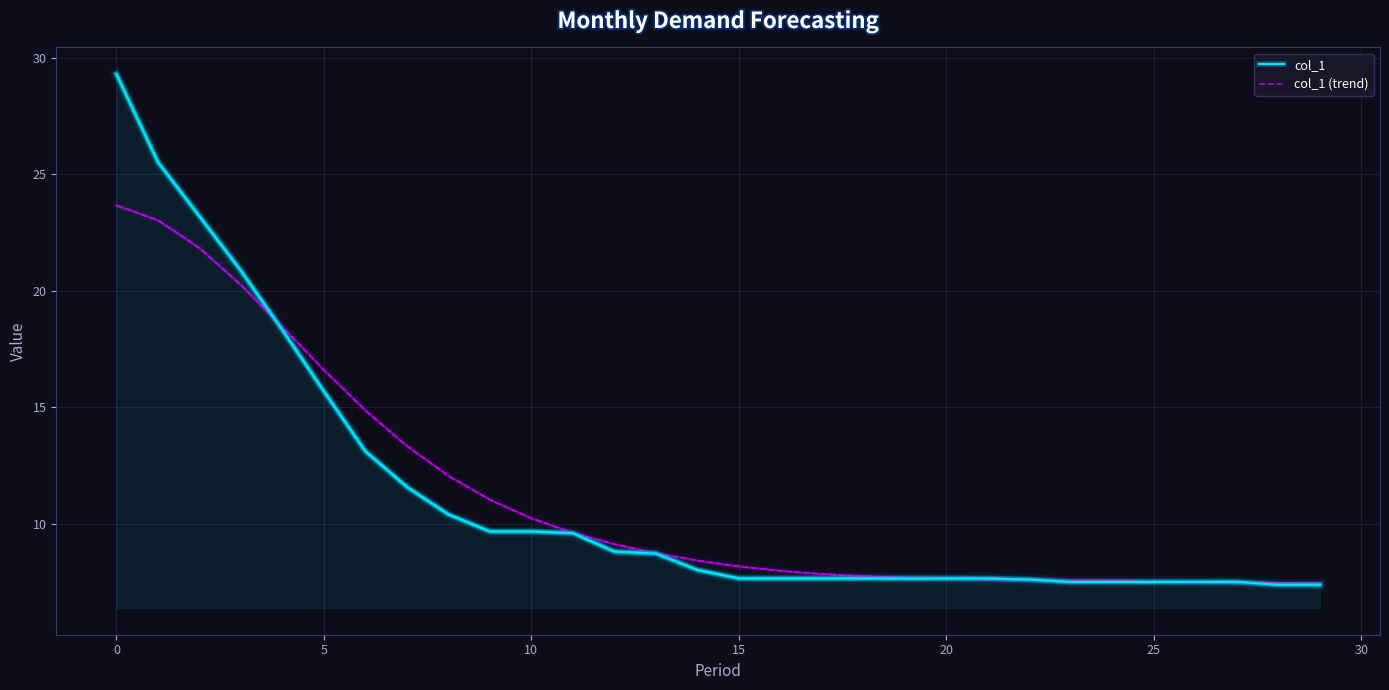

What is the average value of the col_1 (trend) series?

11.2